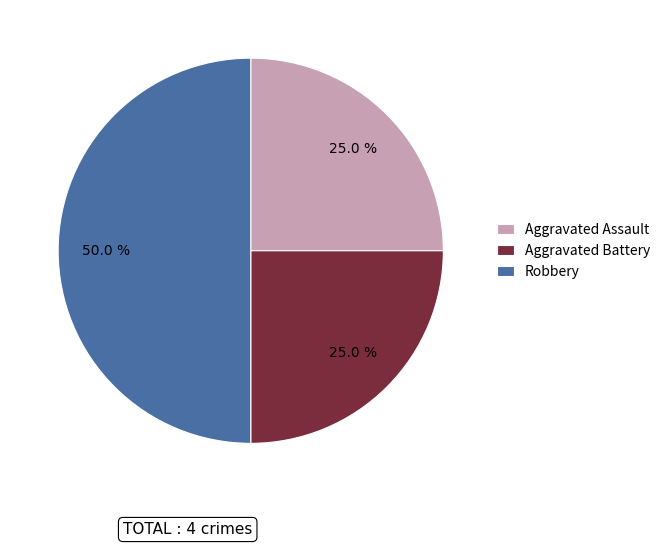

Does Aggravated Assault represent more than half of the total?

No